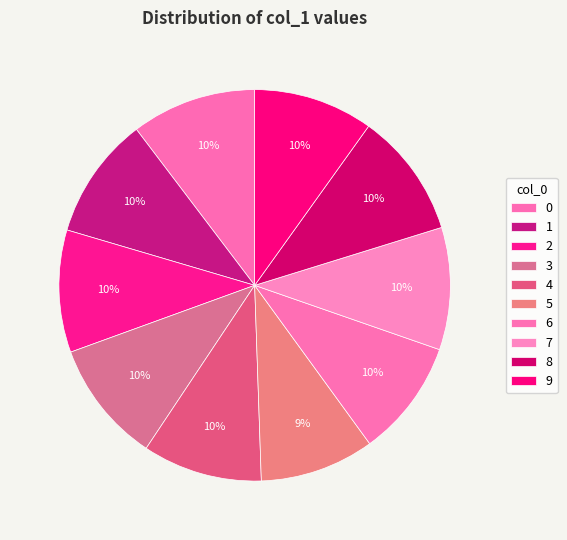

Does 1 represent more than half of the total?

No